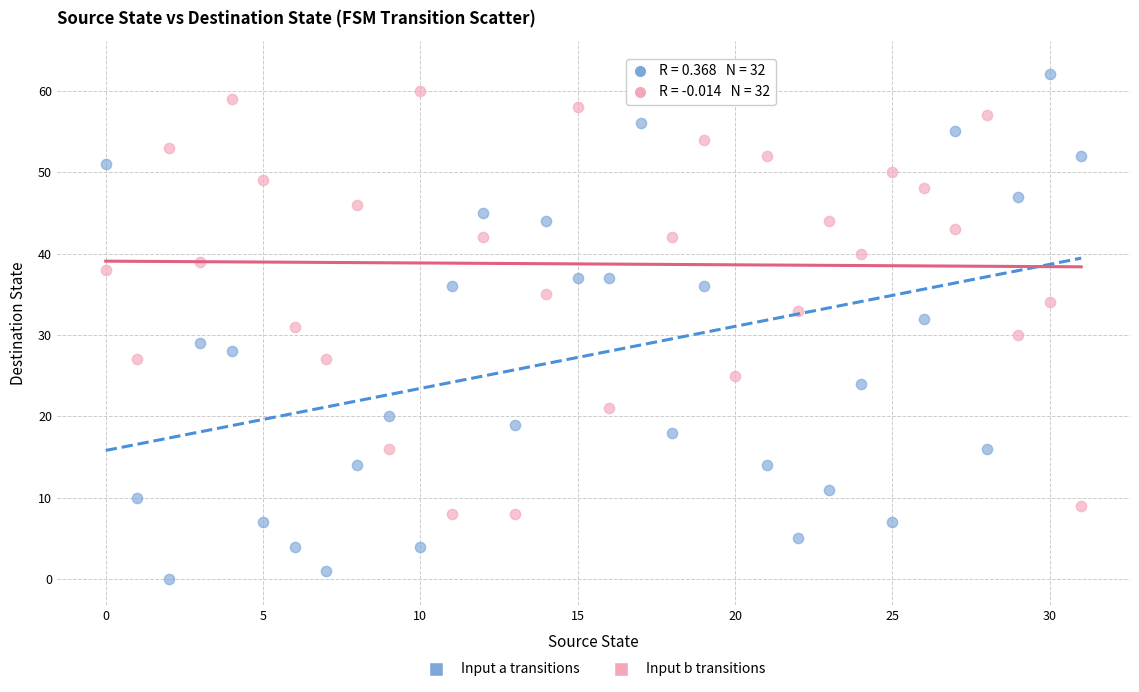

Across all data points, what is the range of Y values (max minus min)?

63